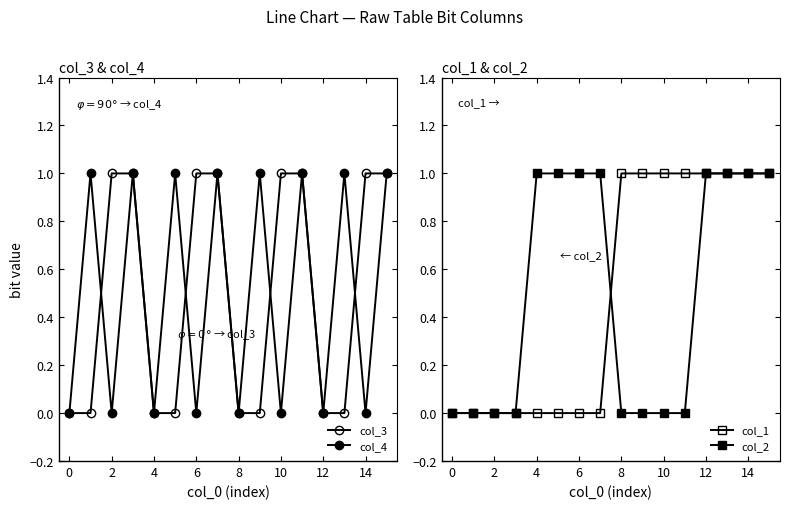

What is the spread (max minus min) of values at 12?

1